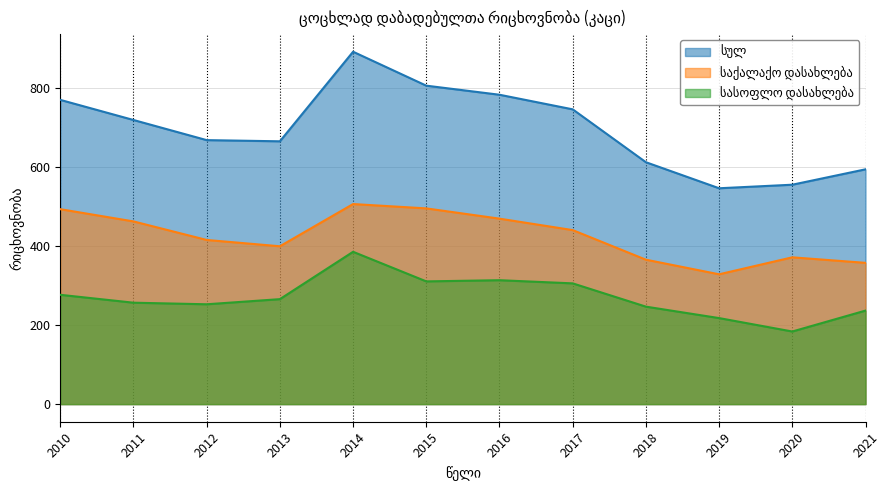

At 2021, list the series in order from largest to smallest.

სულ, საქალაქო დასახლება, სასოფლო დასახლება